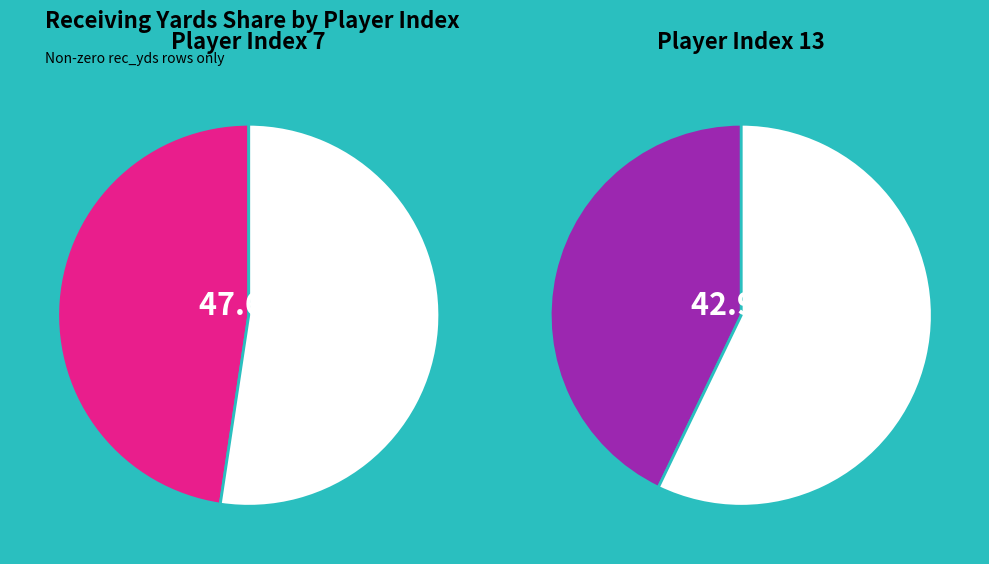

Which series has the widest spread of values?

rec_yds